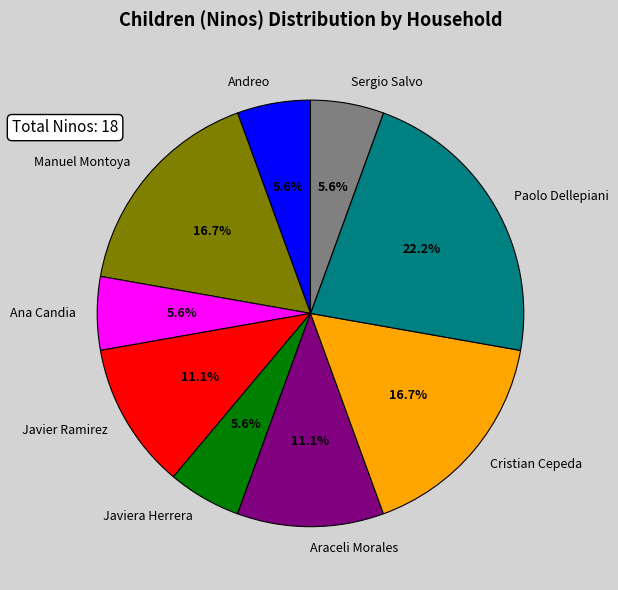

How much of the chart is everything except Paolo Dellepiani?

77.8%